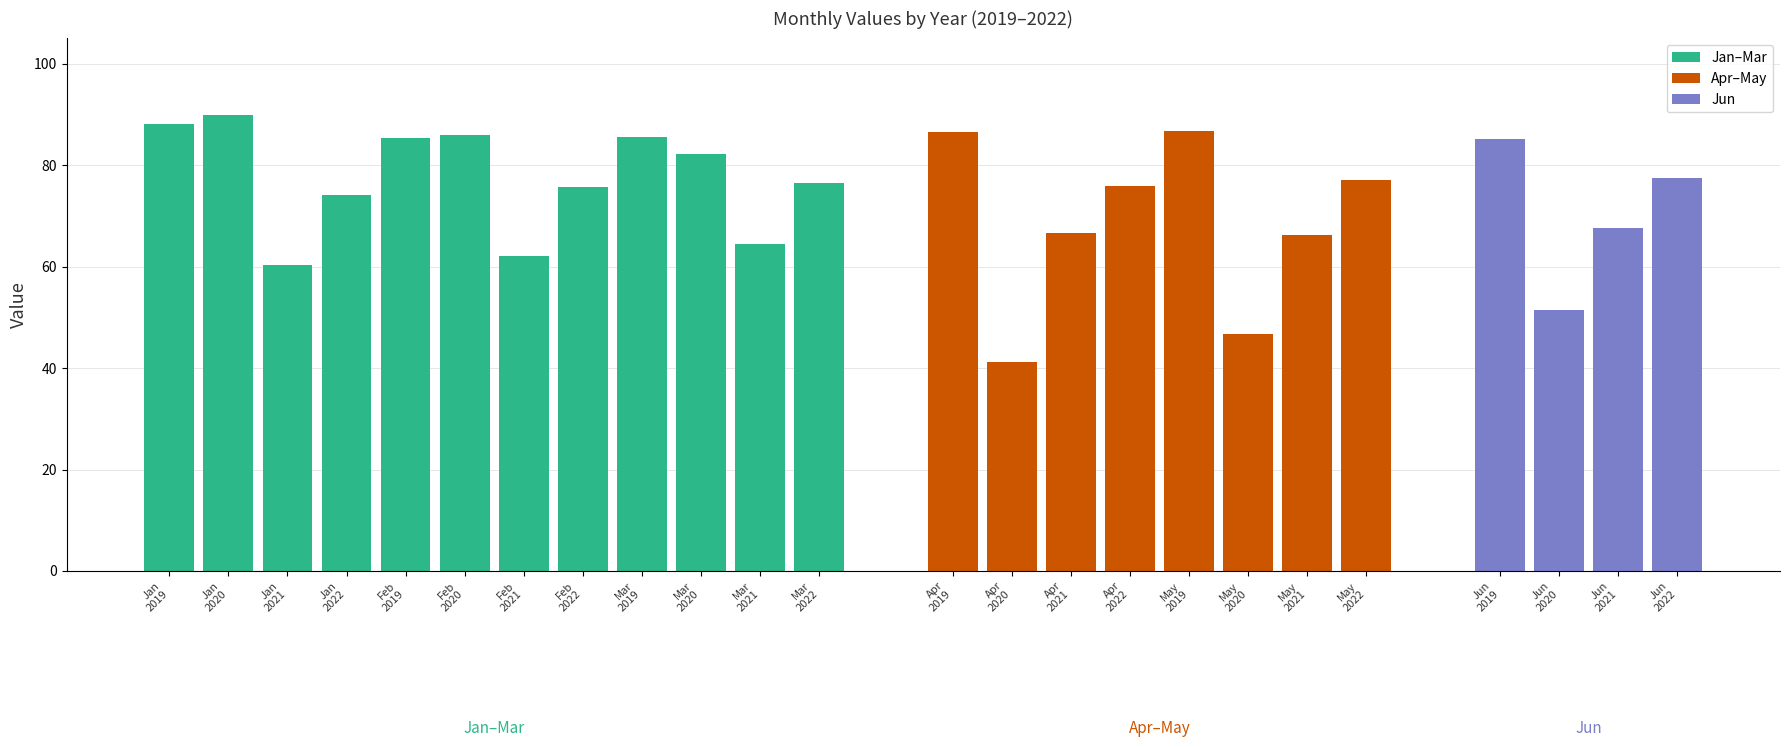

What is the sum of all Jan values?

312.6